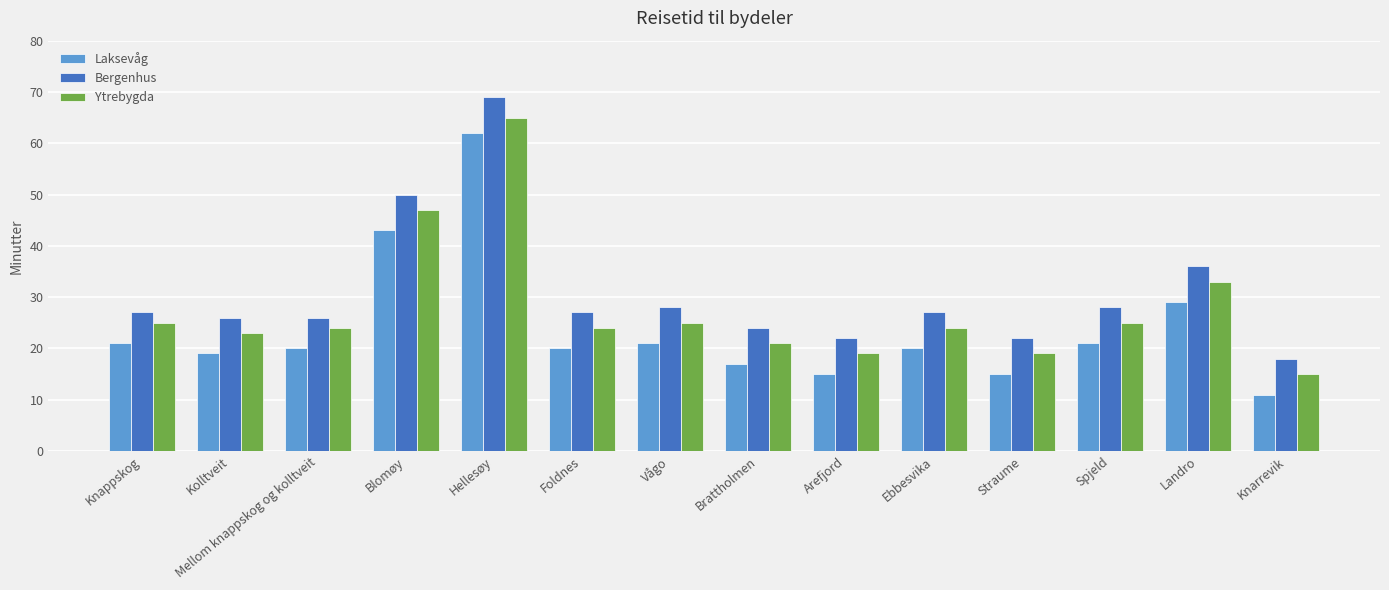

Reading left to right, what are all the values shown in this chart?

Laksevåg: Knappskog=21	Kolltveit=19	Mellom knappskog og kolltveit=20	Blomøy=43	Hellesøy=62	Foldnes=20	Vågo=21	Brattholmen=17	Arefjord=15	Ebbesvika=20	Straume=15	Spjeld=21	Landro=29	Knarrevik=11
Bergenhus: Knappskog=27	Kolltveit=26	Mellom knappskog og kolltveit=26	Blomøy=50	Hellesøy=69	Foldnes=27	Vågo=28	Brattholmen=24	Arefjord=22	Ebbesvika=27	Straume=22	Spjeld=28	Landro=36	Knarrevik=18
Ytrebygda: Knappskog=25	Kolltveit=23	Mellom knappskog og kolltveit=24	Blomøy=47	Hellesøy=65	Foldnes=24	Vågo=25	Brattholmen=21	Arefjord=19	Ebbesvika=24	Straume=19	Spjeld=25	Landro=33	Knarrevik=15